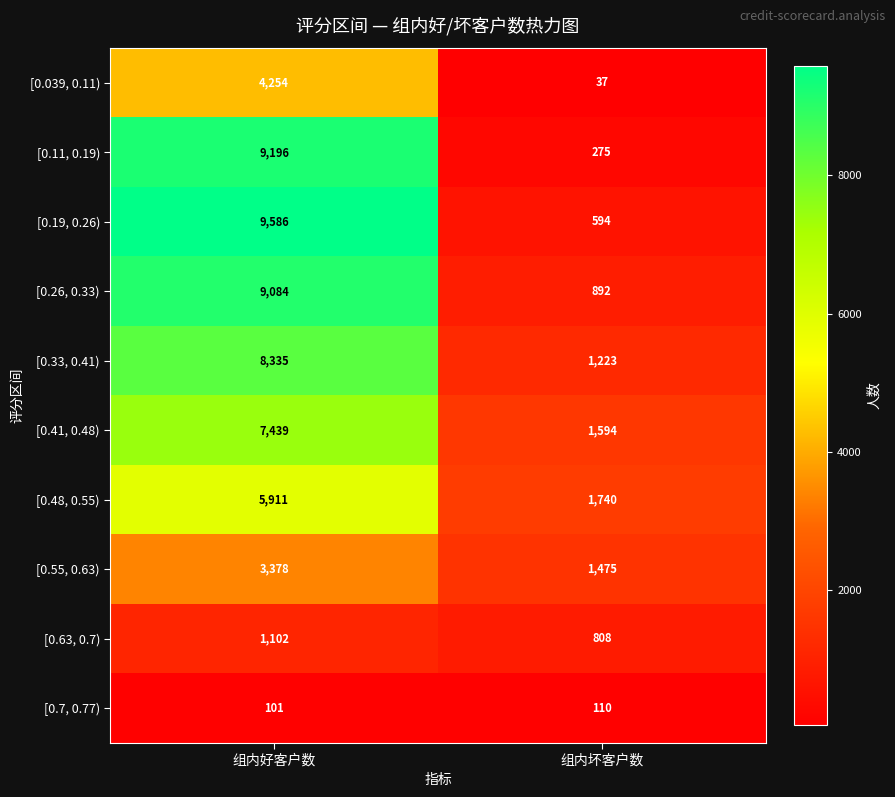

How many series are shown in this chart?

10